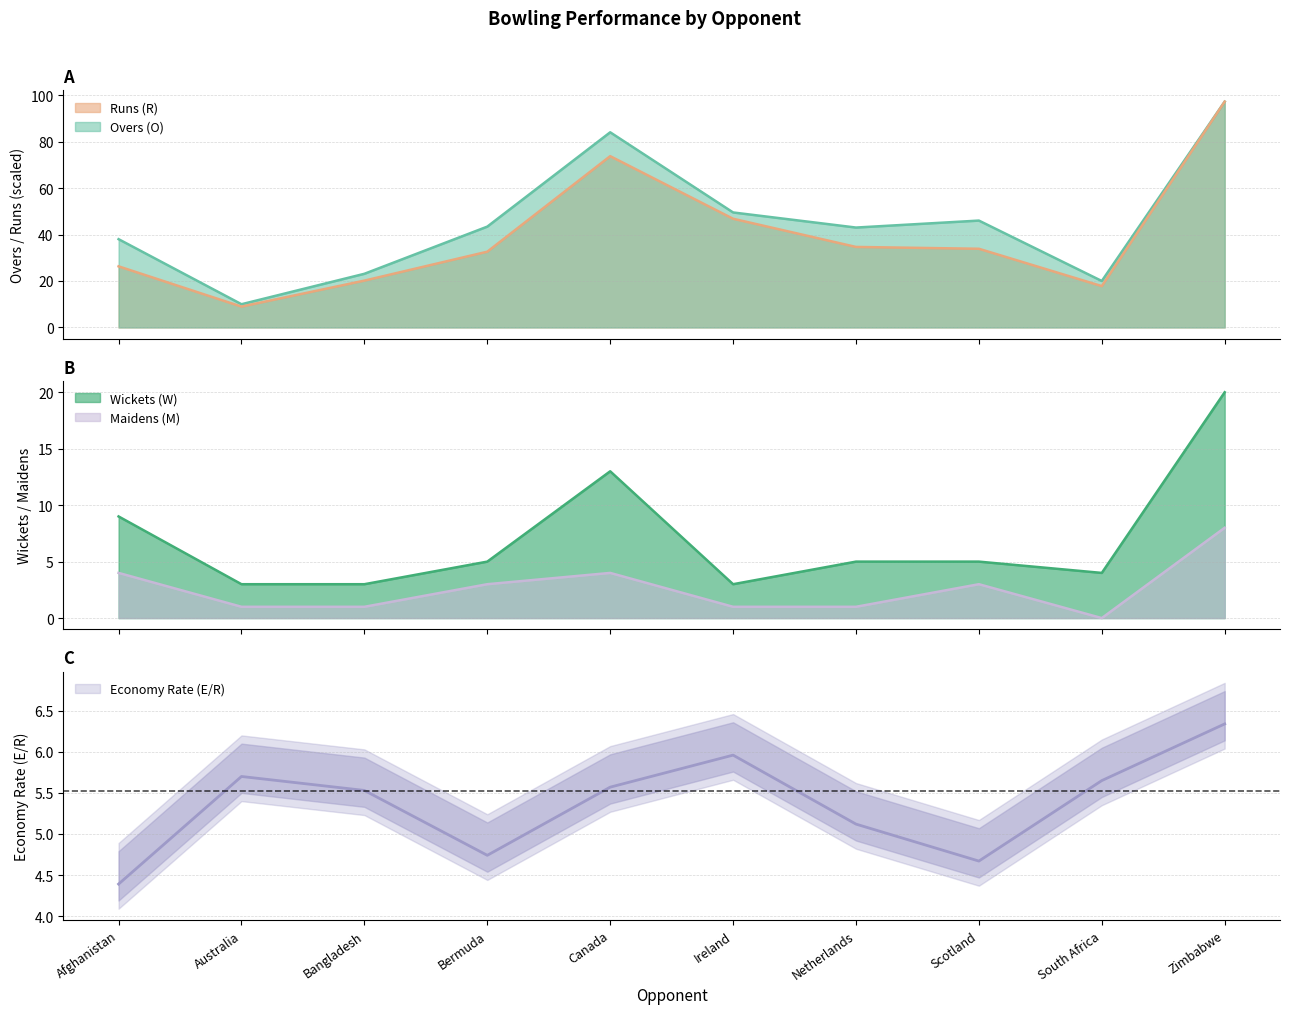

Which category has the highest value in the Overs (O) series?

Zimbabwe